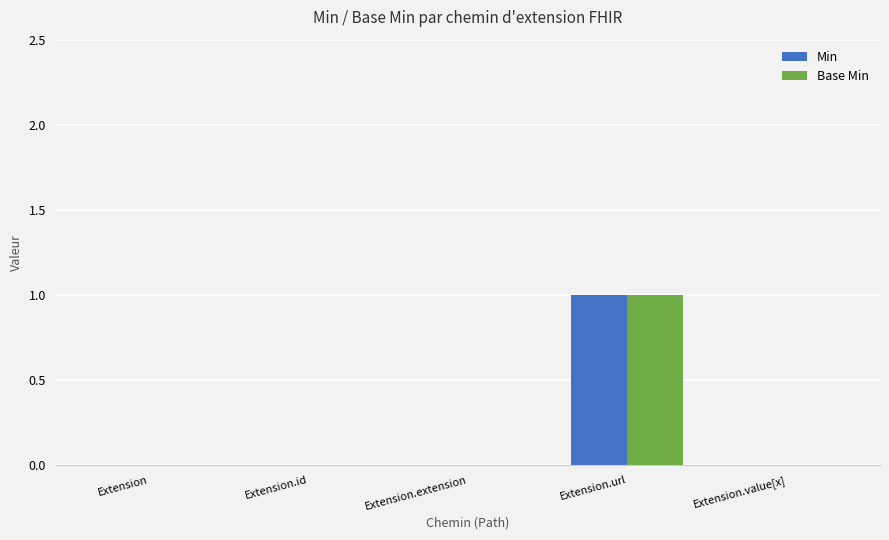

At which category is the sum across all series the highest?

Extension.url